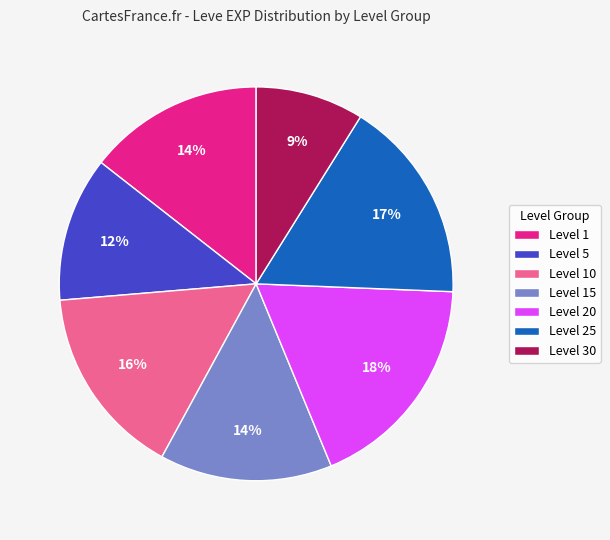

Does any single category account for the majority?

No